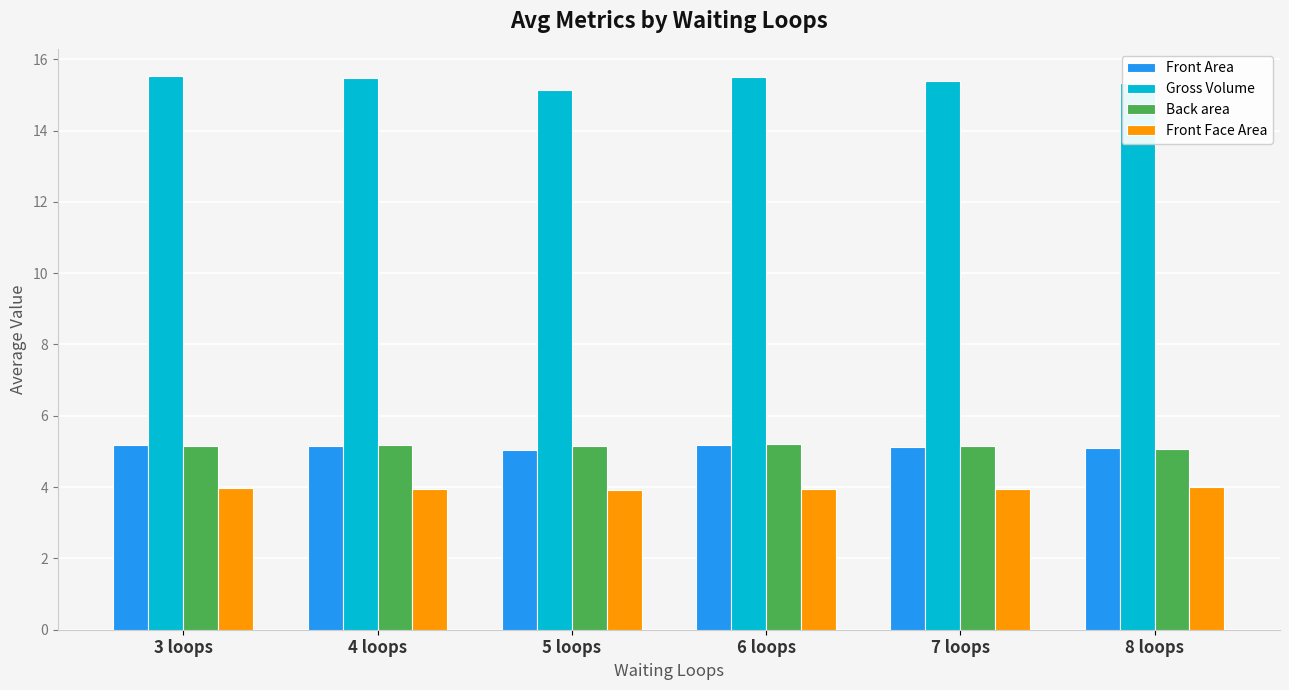

What is the average value of the Front Area series?

5.1